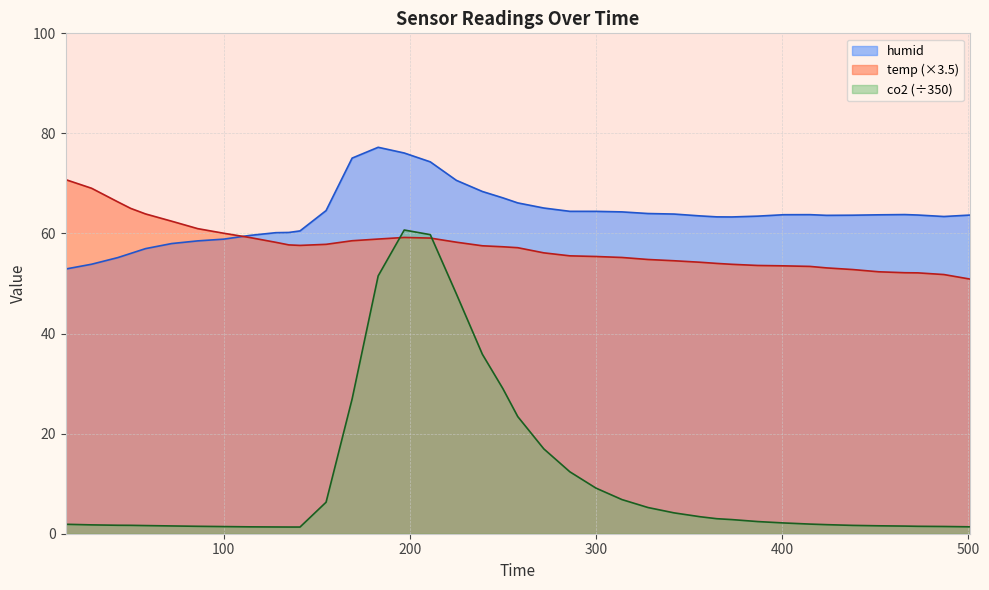

At how many categories does at least one series exceed 53?

40